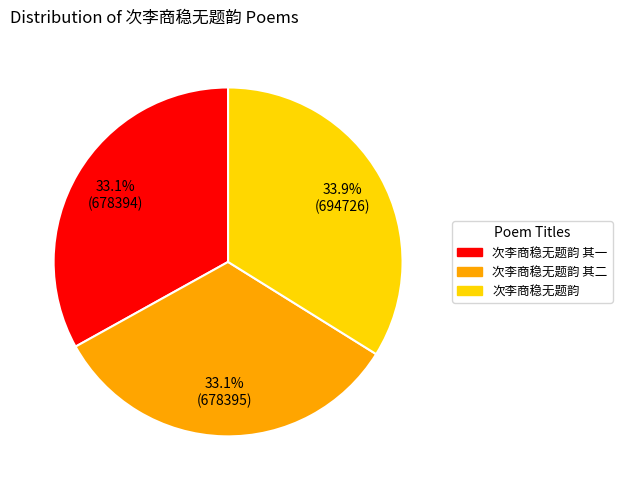

Is there any slice that represents more than half of the pie?

No